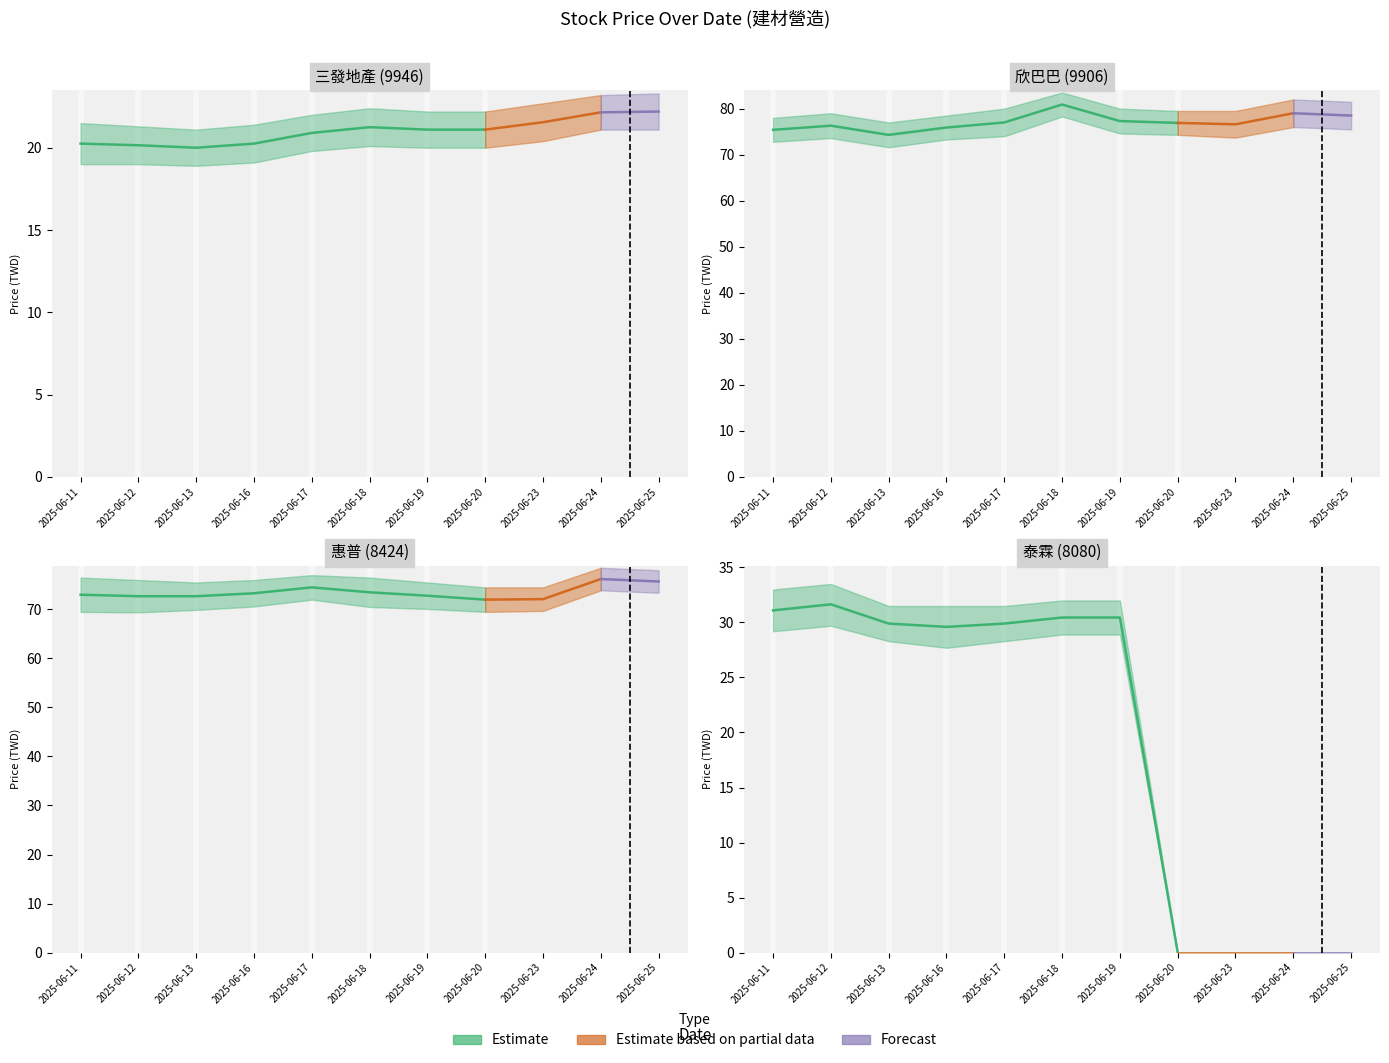

List the labels in order of 8080_now_price value, smallest first.

2025-06-20, 2025-06-23, 2025-06-24, 2025-06-25, 2025-06-16, 2025-06-13, 2025-06-17, 2025-06-18, 2025-06-19, 2025-06-11, 2025-06-12